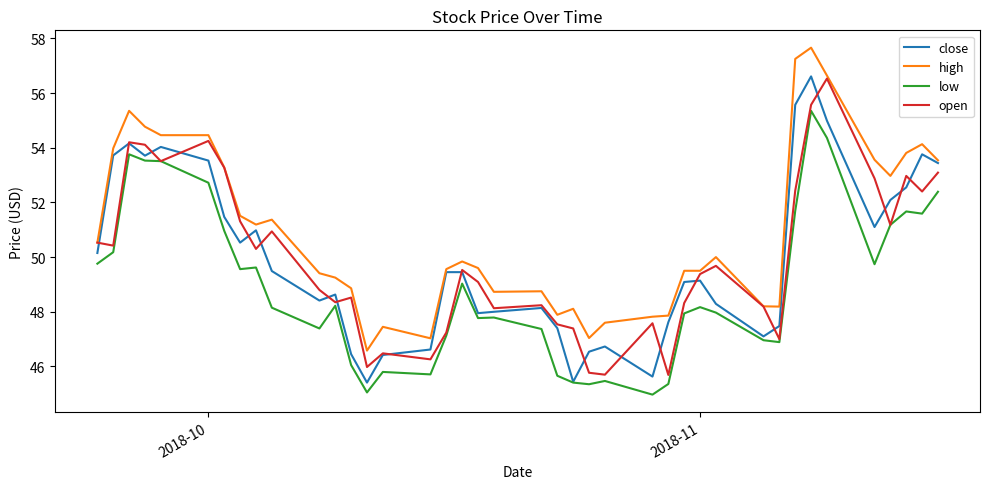

Which series has the largest total across all categories?

high